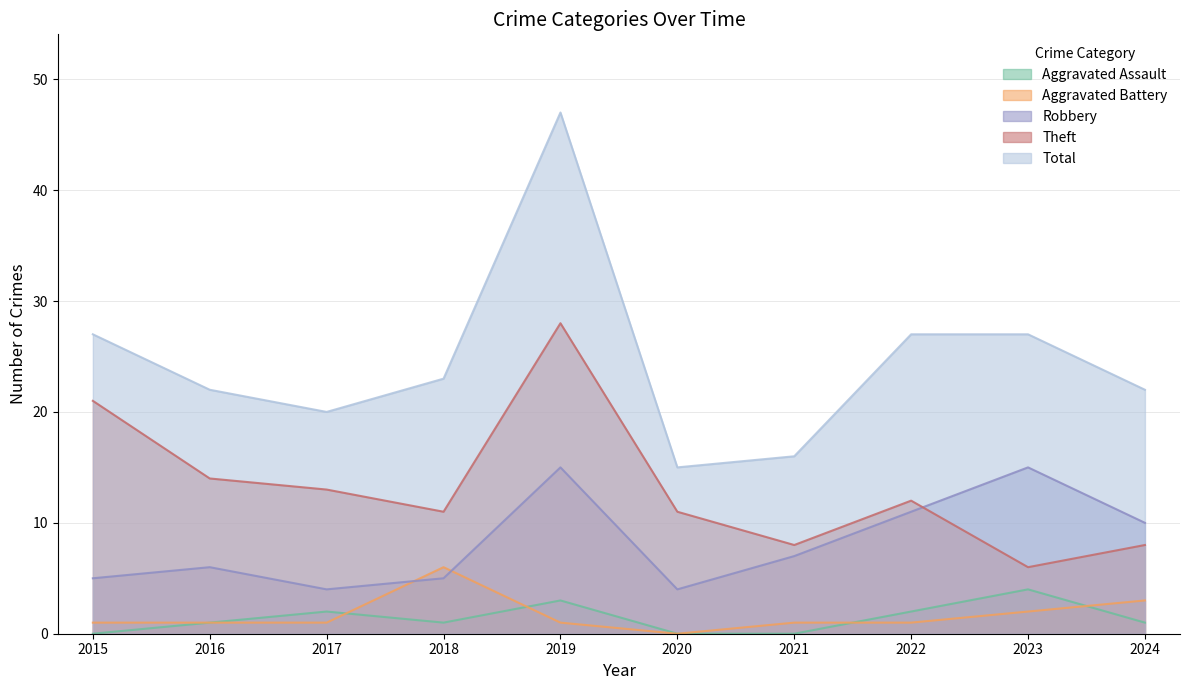

Reading left to right, what are all the values shown in this chart?

Aggravated Assault: 2015=0	2016=1	2017=2	2018=1	2019=3	2020=0	2021=0	2022=2	2023=4	2024=1
Aggravated Battery: 2015=1	2016=1	2017=1	2018=6	2019=1	2020=0	2021=1	2022=1	2023=2	2024=3
Robbery: 2015=5	2016=6	2017=4	2018=5	2019=15	2020=4	2021=7	2022=11	2023=15	2024=10
Theft: 2015=21	2016=14	2017=13	2018=11	2019=28	2020=11	2021=8	2022=12	2023=6	2024=8
Total: 2015=27	2016=22	2017=20	2018=23	2019=47	2020=15	2021=16	2022=27	2023=27	2024=22